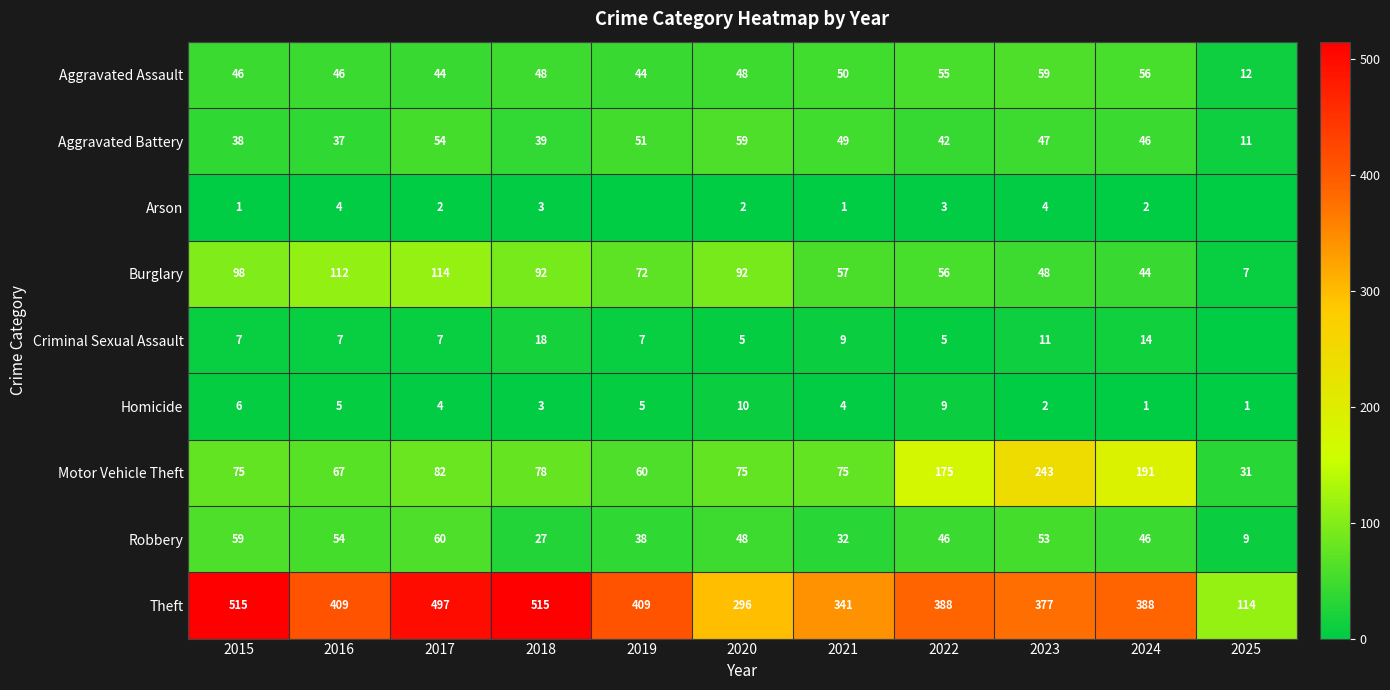

What is the total value across all series at 2021?

618